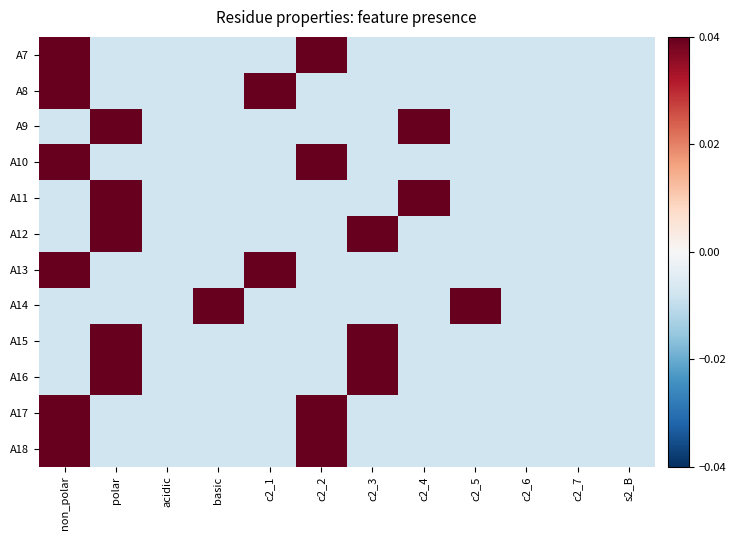

Which series has the largest range (max minus min)?

A7